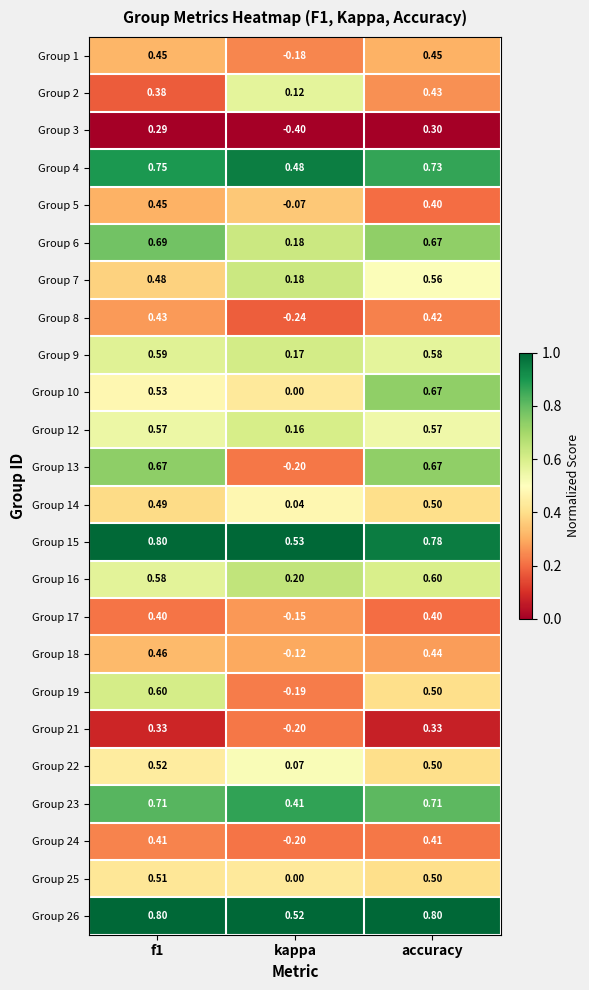

At which category is the sum across all series the highest?

accuracy